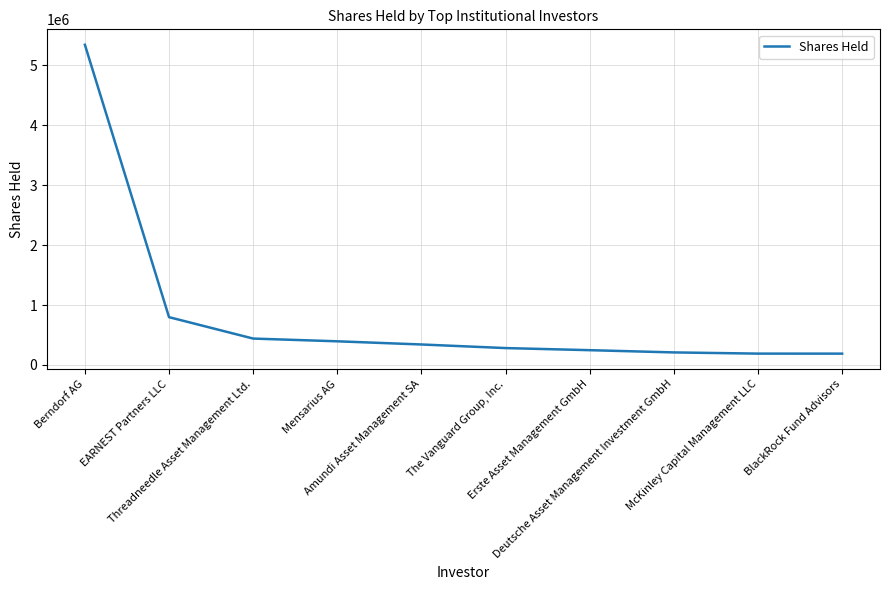

List the labels in order of value, smallest first.

BlackRock Fund Advisors, McKinley Capital Management LLC, Deutsche Asset Management Investment GmbH, Erste Asset Management GmbH, The Vanguard Group, Inc., Amundi Asset Management SA, Mensarius AG, Threadneedle Asset Management Ltd., EARNEST Partners LLC, Berndorf AG